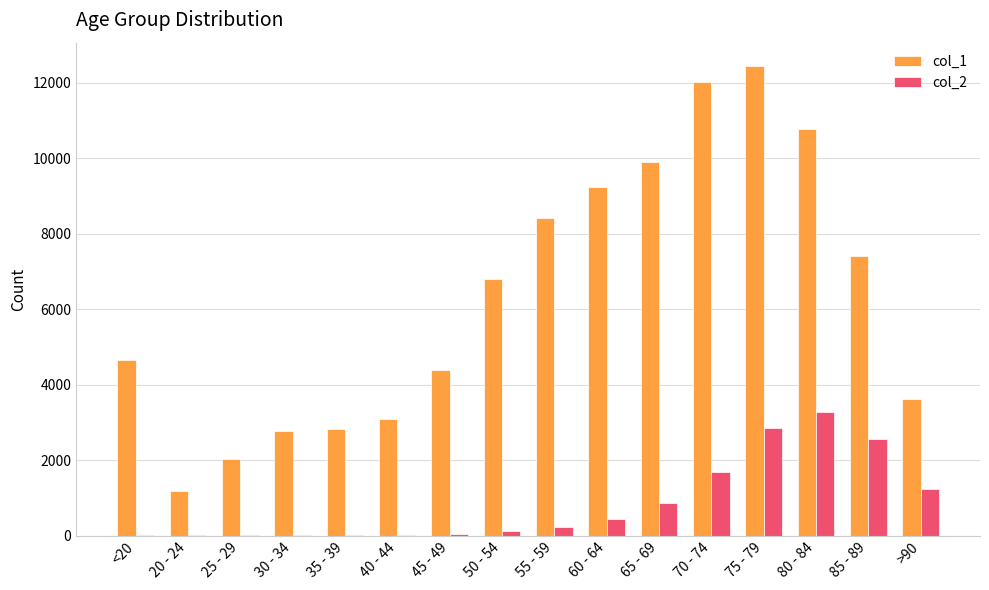

Between 35 - 39 and 80 - 84, which series saw the biggest shift?

col_1